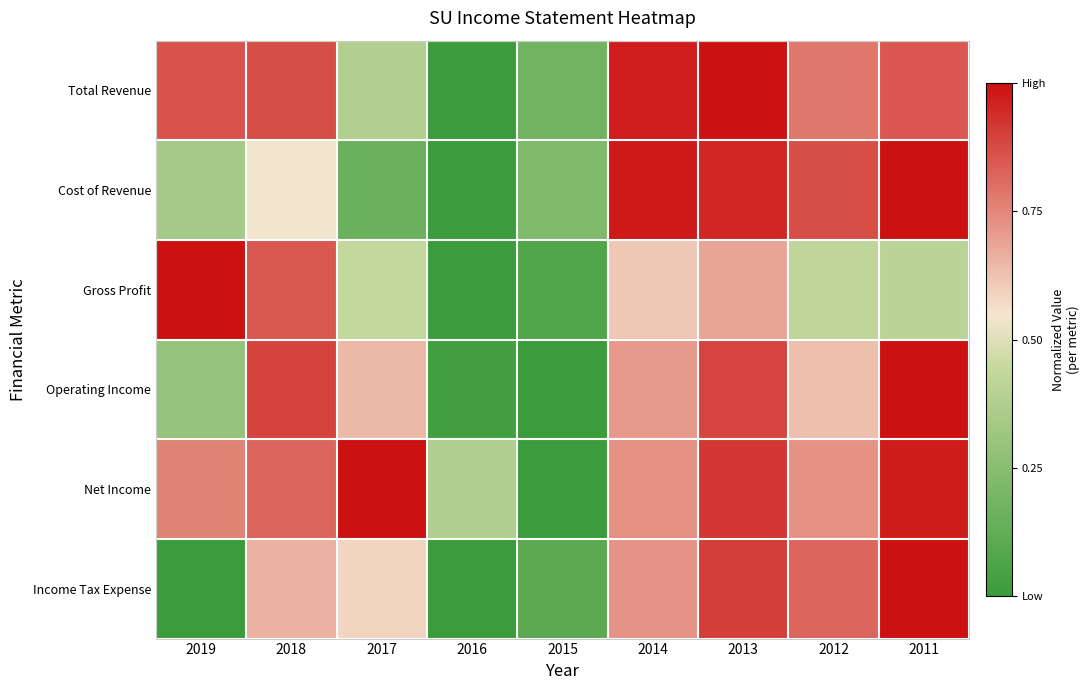

At which category is the sum across all series the highest?

2013